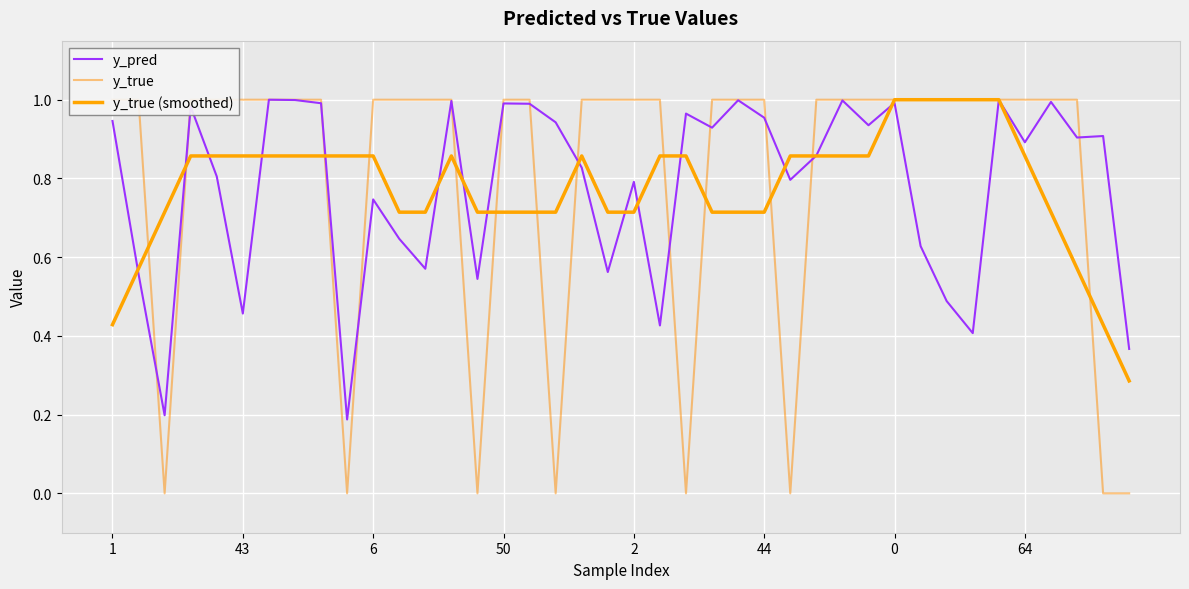

In y_pred, how many points are lower than both neighbors (excluding endpoints)?

13